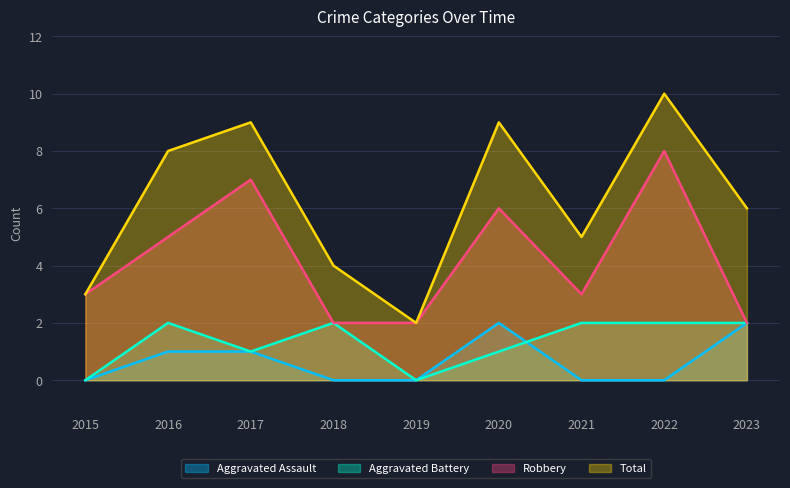

How many data points in Total are less than 6?

4